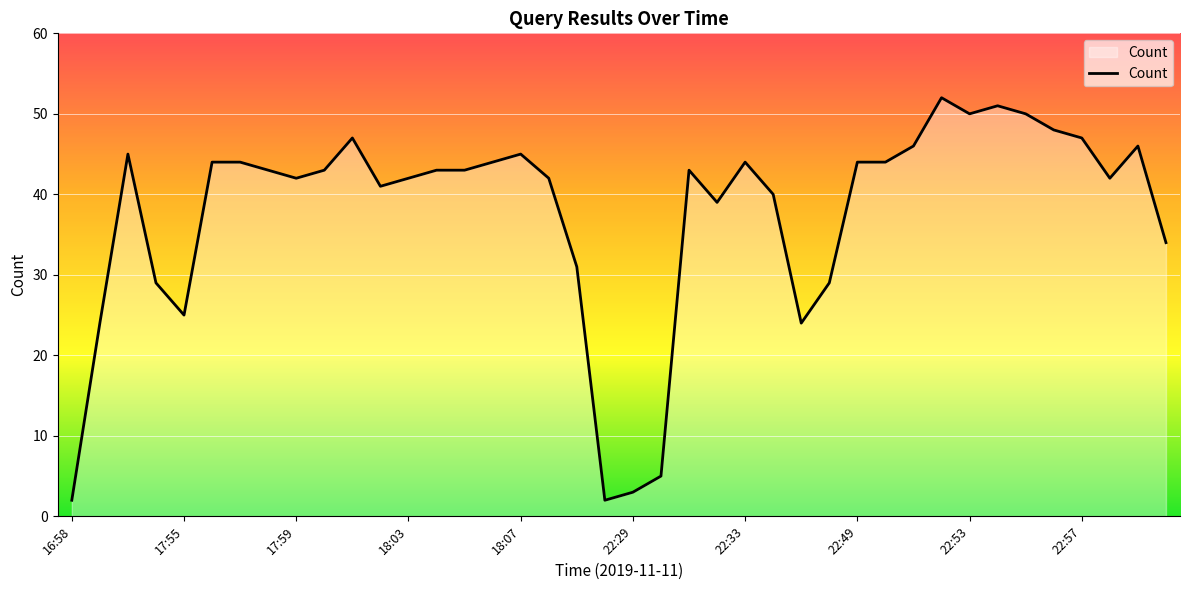

What is the maximum value shown in the chart?

52